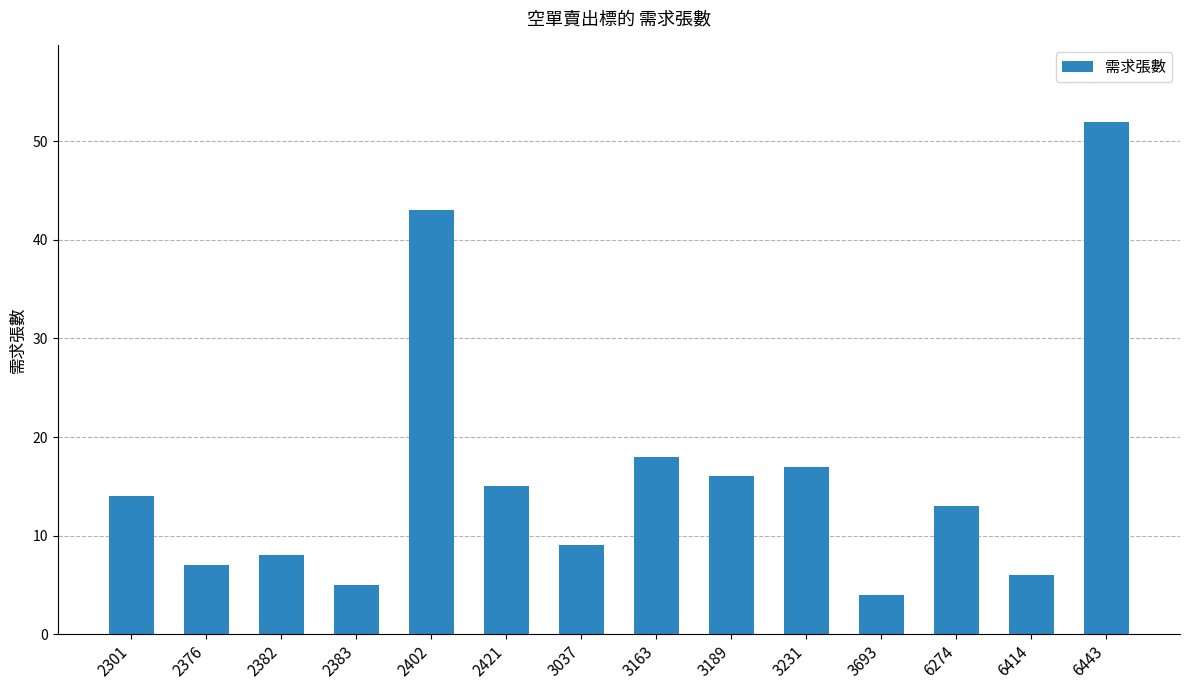

Are the bars horizontal?

No